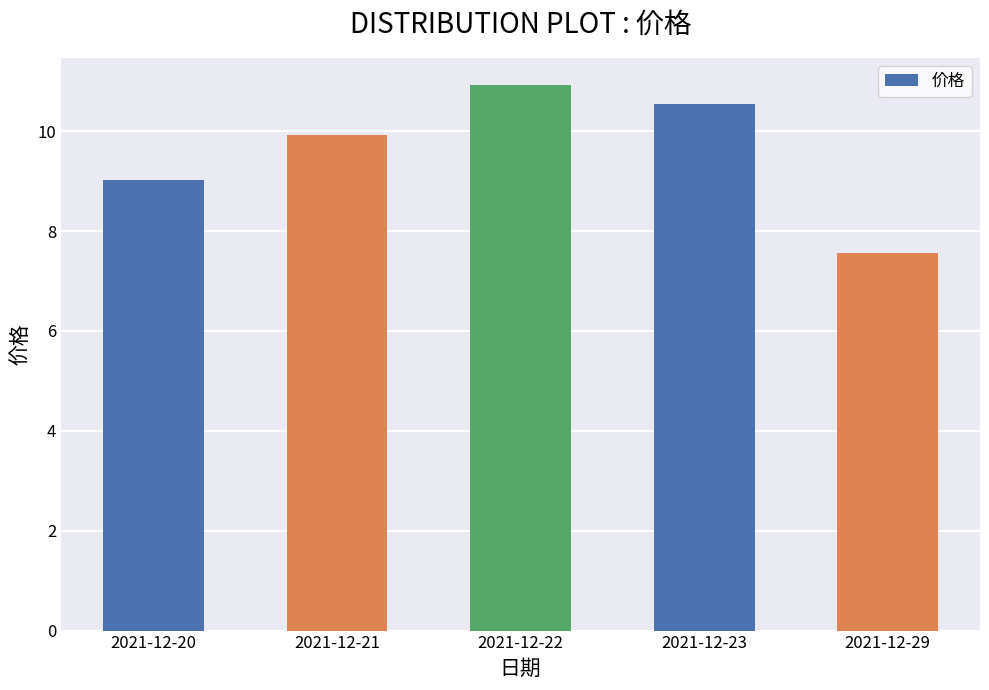

What is the change in value from 2021-12-23 to 2021-12-29?

-3.0